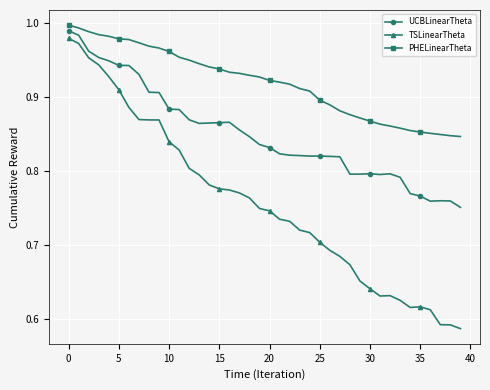

At how many categories does at least one series exceed 0?

40